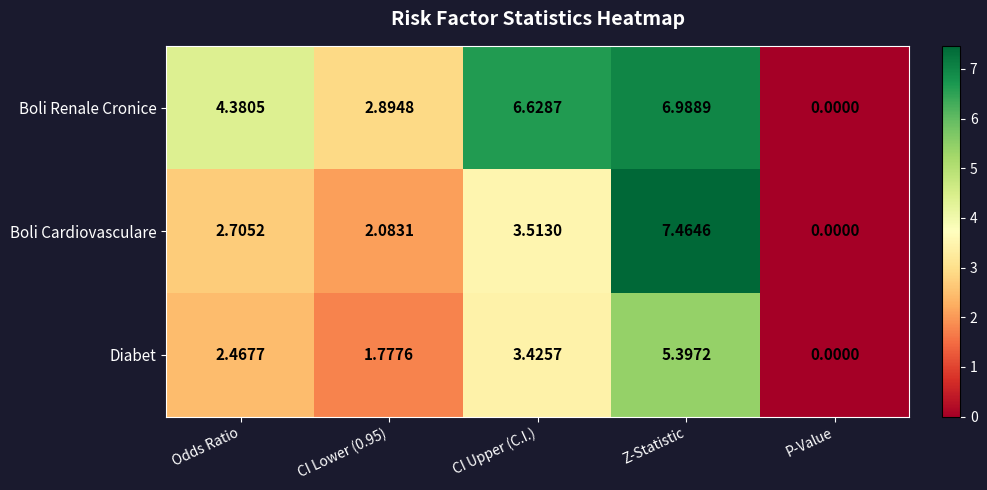

How many series are shown in this chart?

3